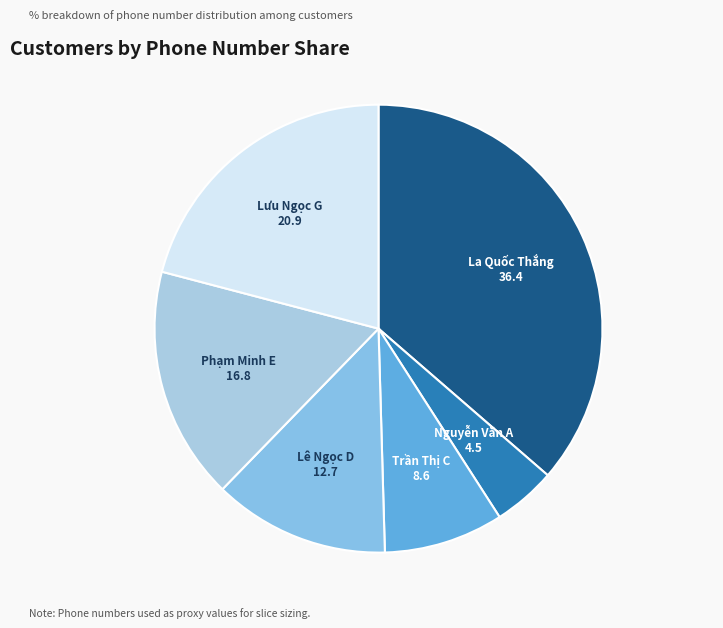

Which slice is the smallest?

Nguyễn Văn A